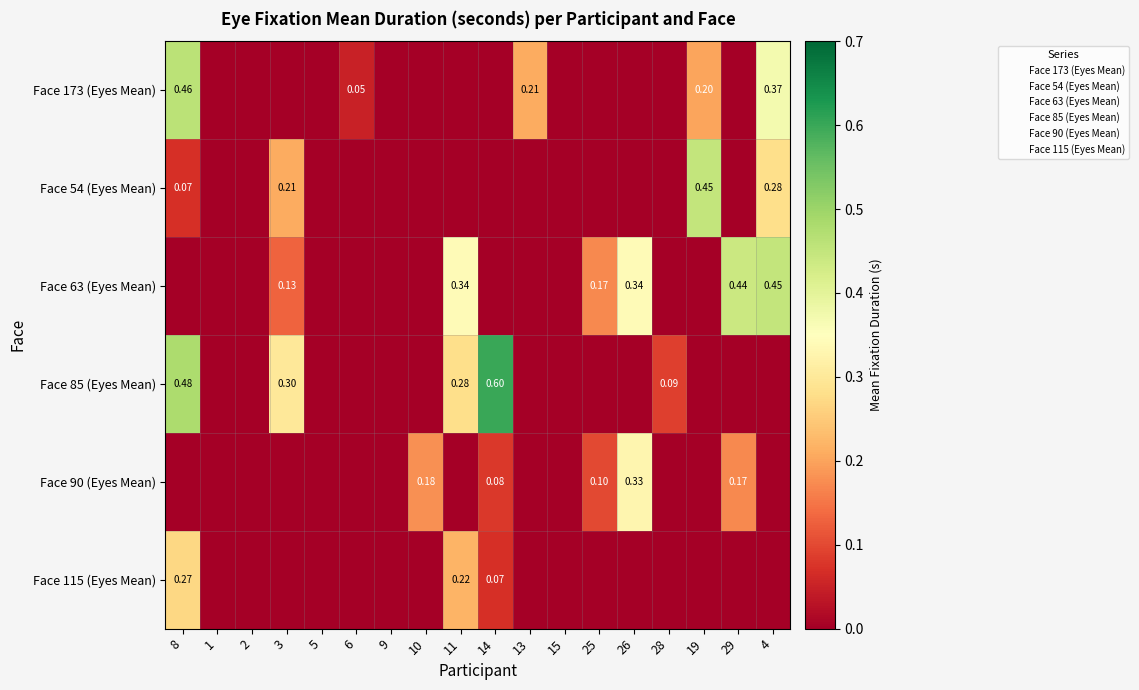

What is the maximum value for Face 63 (Eyes Mean)?

0.5